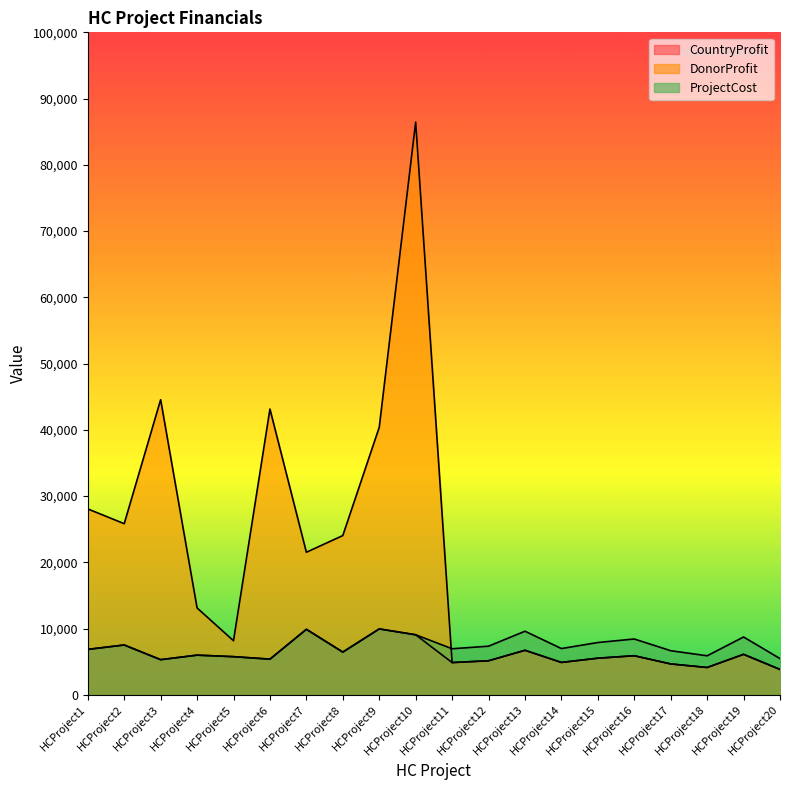

Reading left to right, what are all the values shown in this chart?

CountryProfit: HCProject1=6850	HCProject2=7516	HCProject3=5300	HCProject4=5984	HCProject5=5753	HCProject6=5378	HCProject7=9881	HCProject8=6445	HCProject9=9942	HCProject10=9057	HCProject11=4862	HCProject12=5134	HCProject13=6715	HCProject14=4883	HCProject15=5522	HCProject16=5894	HCProject17=4656	HCProject18=4119	HCProject19=6106	HCProject20=3824
DonorProfit: HCProject1=28055	HCProject2=25827	HCProject3=44543	HCProject4=13106	HCProject5=8156	HCProject6=43132	HCProject7=21514	HCProject8=24036	HCProject9=40382	HCProject10=86444	HCProject11=4862	HCProject12=5134	HCProject13=6715	HCProject14=4883	HCProject15=5522	HCProject16=5894	HCProject17=4656	HCProject18=4119	HCProject19=6106	HCProject20=3824
ProjectCost: HCProject1=6850	HCProject2=7516	HCProject3=5300	HCProject4=5984	HCProject5=5753	HCProject6=5378	HCProject7=9881	HCProject8=6445	HCProject9=9942	HCProject10=9057	HCProject11=6946	HCProject12=7335	HCProject13=9594	HCProject14=6976	HCProject15=7889	HCProject16=8421	HCProject17=6652	HCProject18=5885	HCProject19=8724	HCProject20=5463